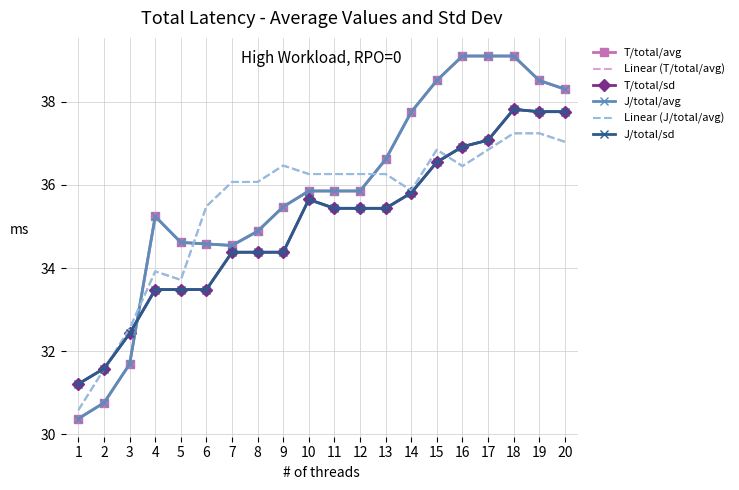

At 1, list the series in order from largest to smallest.

T/total/sd, J/total/sd, Linear (T/total/avg), Linear (J/total/avg), T/total/avg, J/total/avg